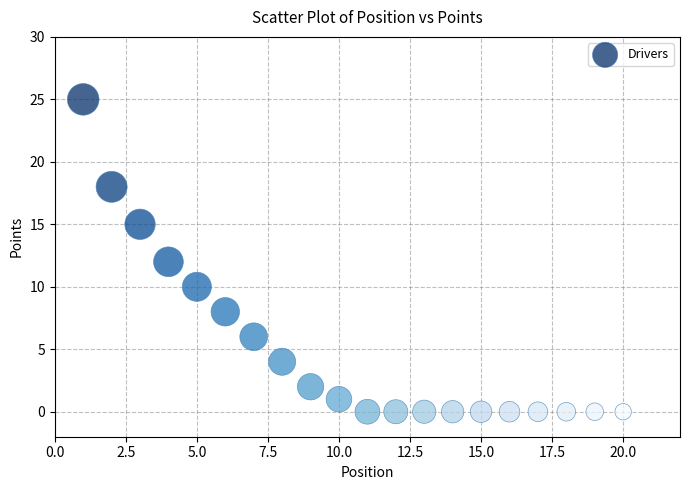

What is the range of X values (max minus min)?

19